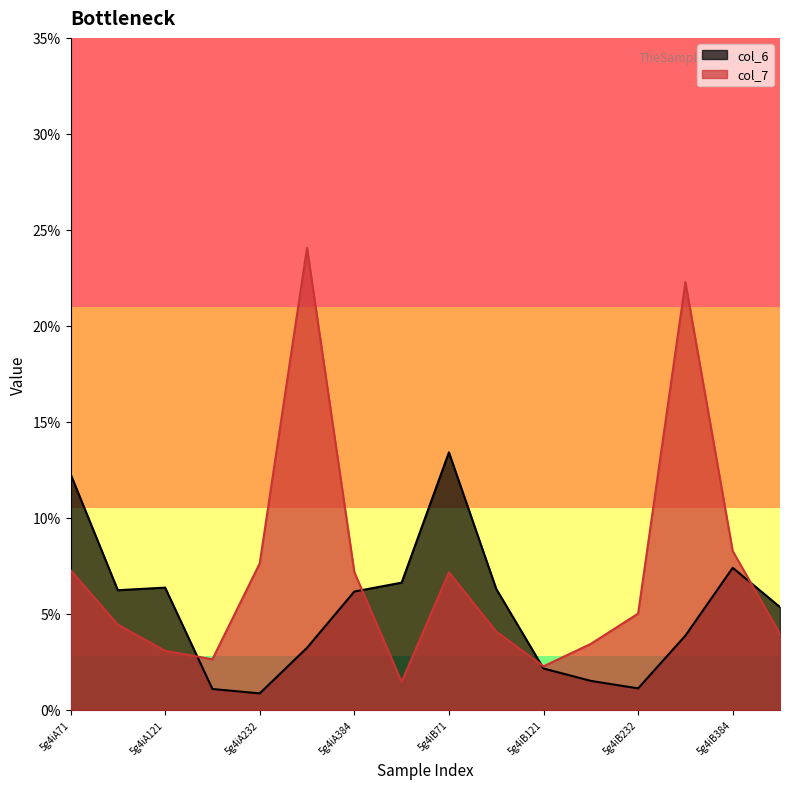

Which category has the highest value across all series?

5g4iA329